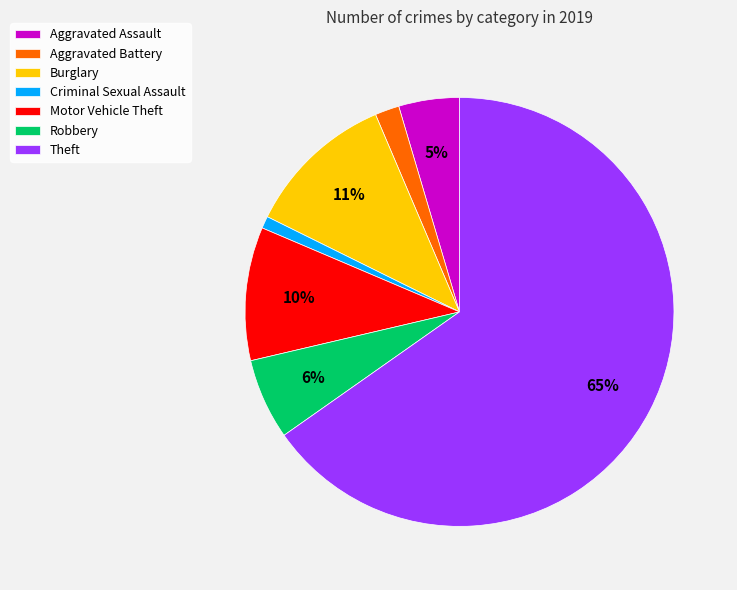

True or false: Theft accounts for 65% of the total.

True